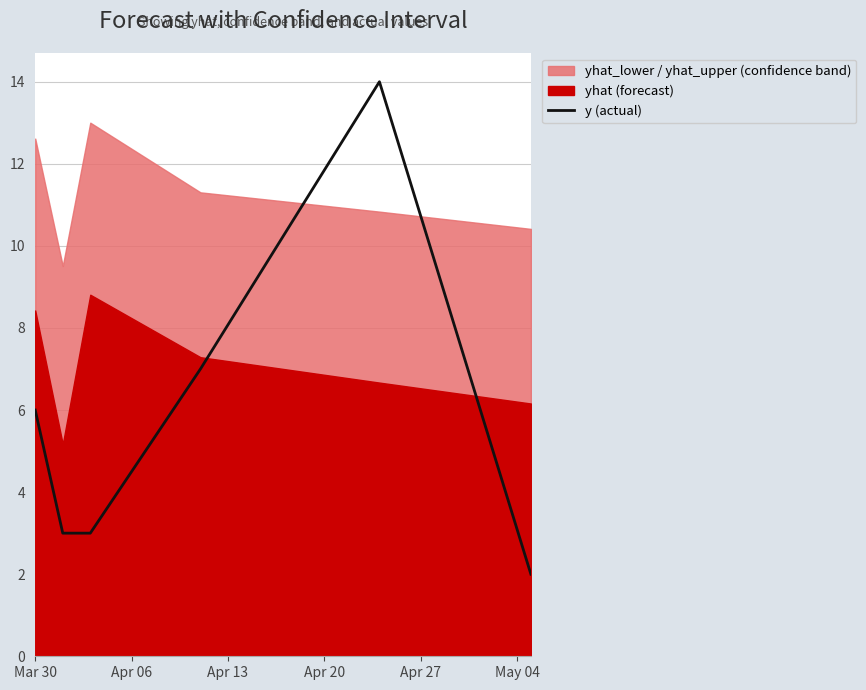

How many values exceed 6?

2